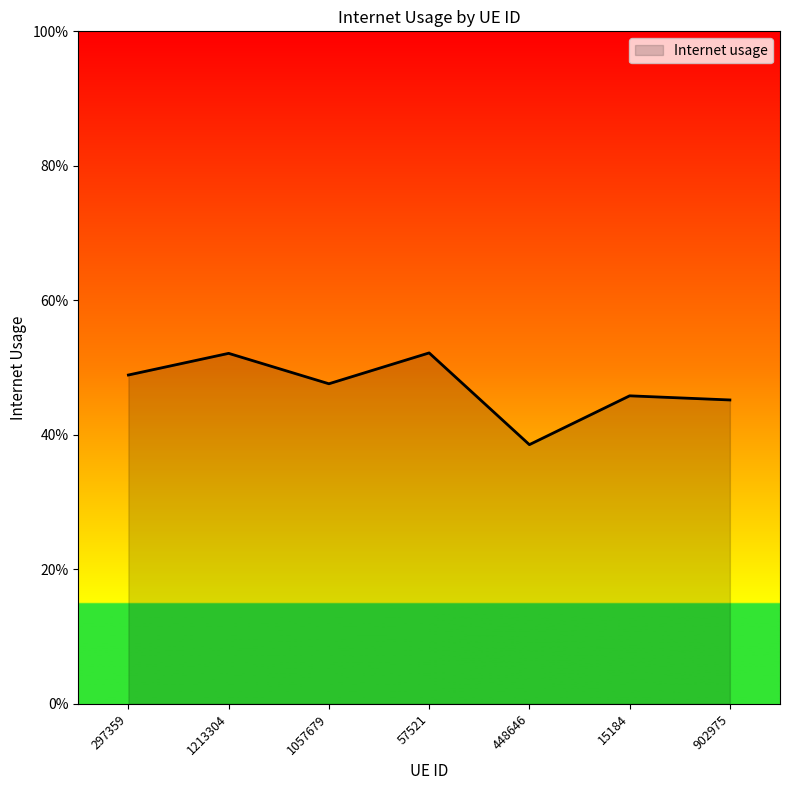

Reading left to right, what are all the values shown in this chart?

297359=0.5	1213304=0.5	1057679=0.5	57521=0.5	448646=0.4	15184=0.5	902975=0.5